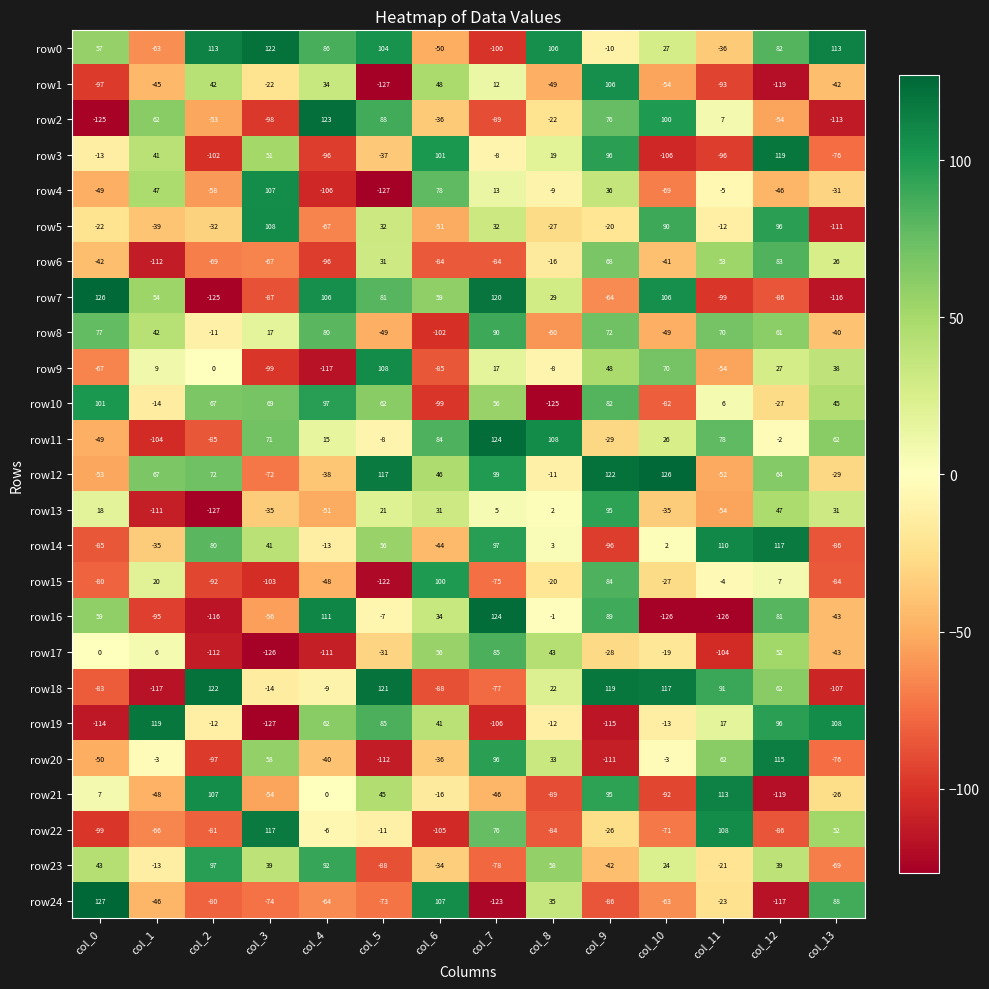

Which series has the largest range (max minus min)?

row7